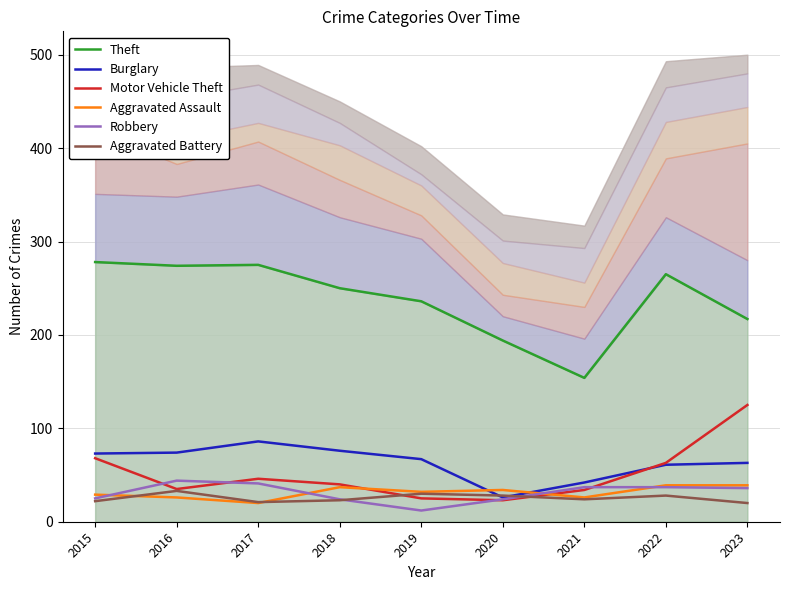

True or false: Aggravated Assault and Motor Vehicle Theft intersect in this chart.

True